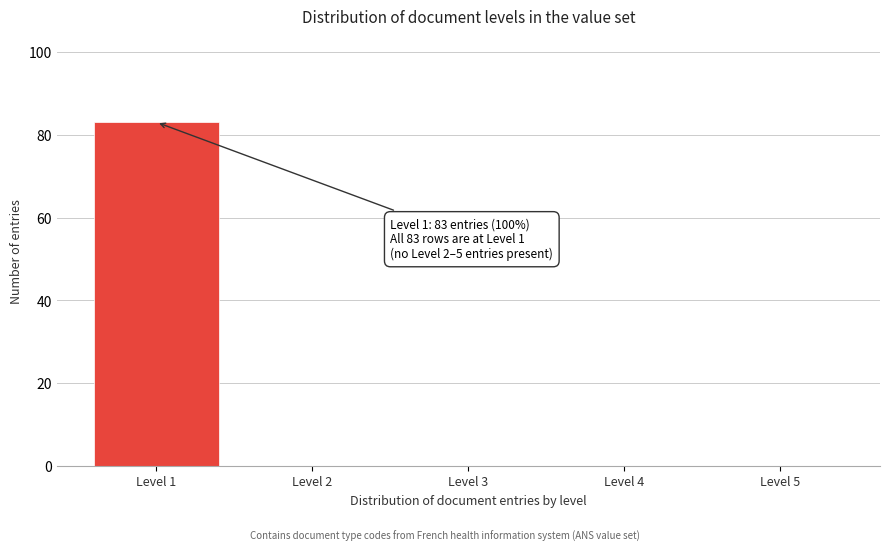

Reading left to right, transcribe all the data shown in this chart.

Level 1=83	Level 2=0	Level 3=0	Level 4=0	Level 5=0